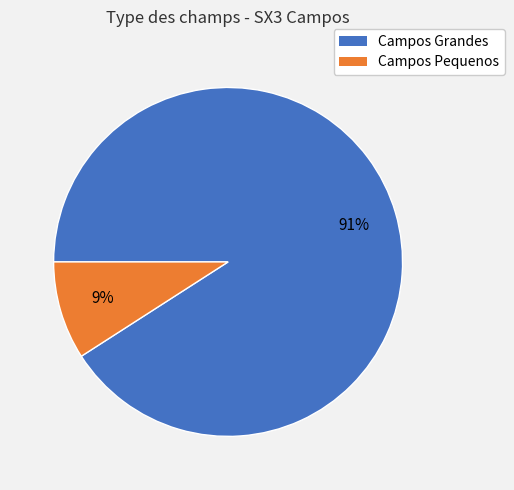

Is there any slice that represents more than half of the pie?

Yes